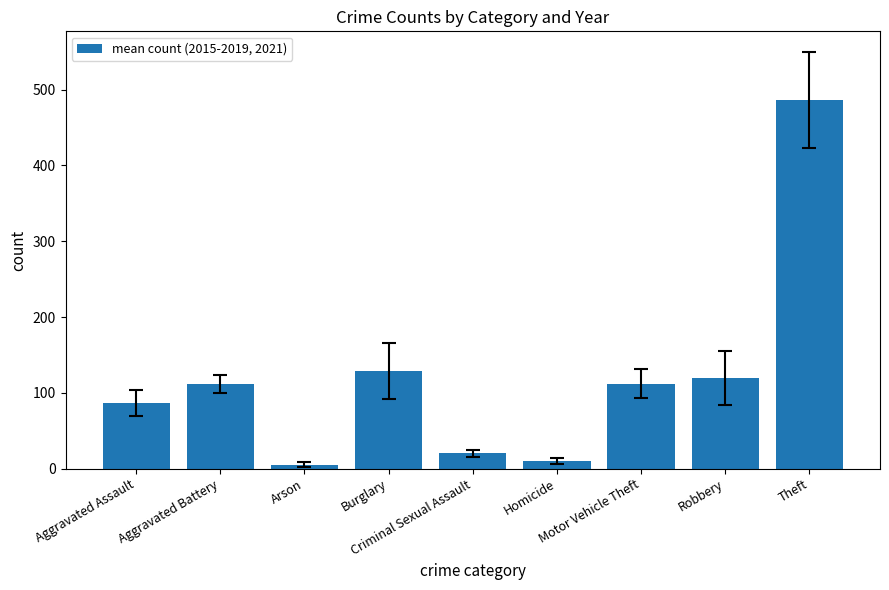

Where does the data first go above 111?

Aggravated Battery